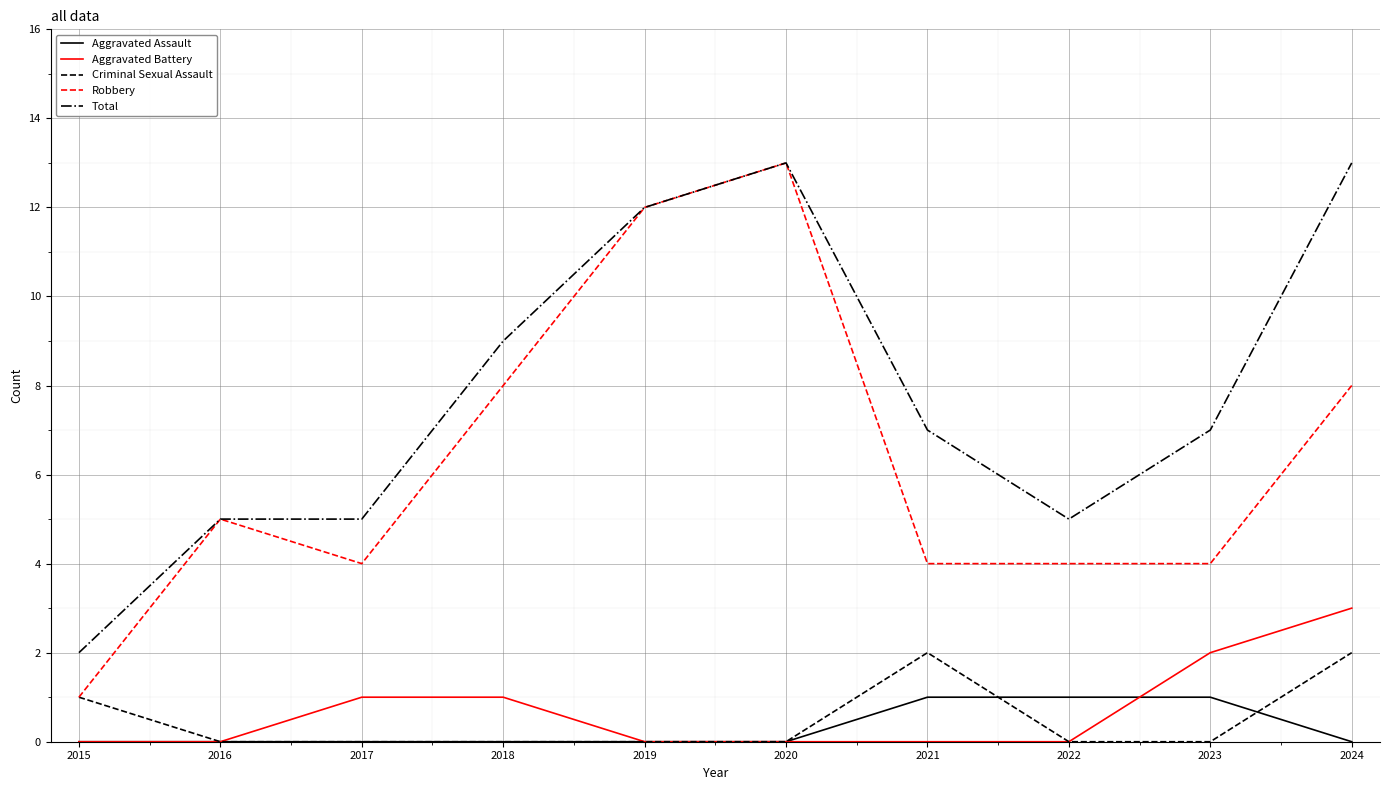

Which category has the highest value in the Aggravated Battery series?

2024